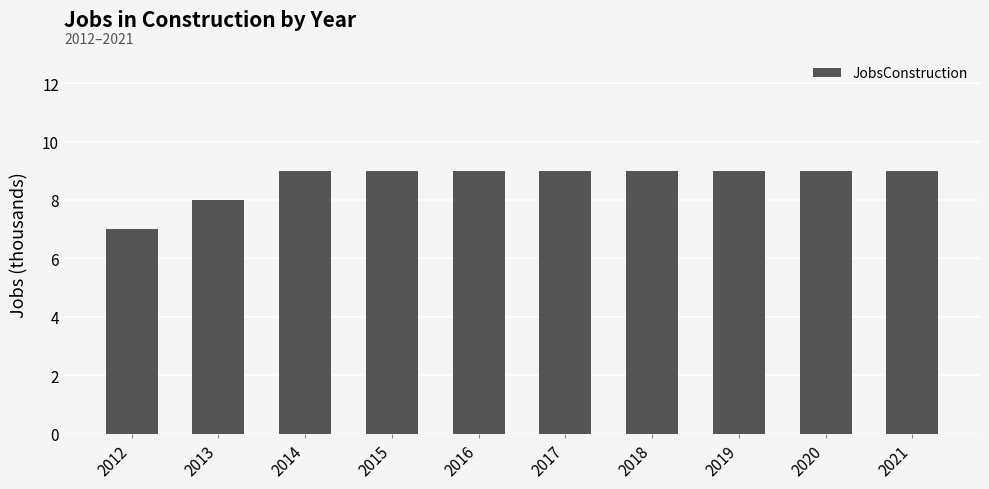

What is the minimum value shown in the chart?

7